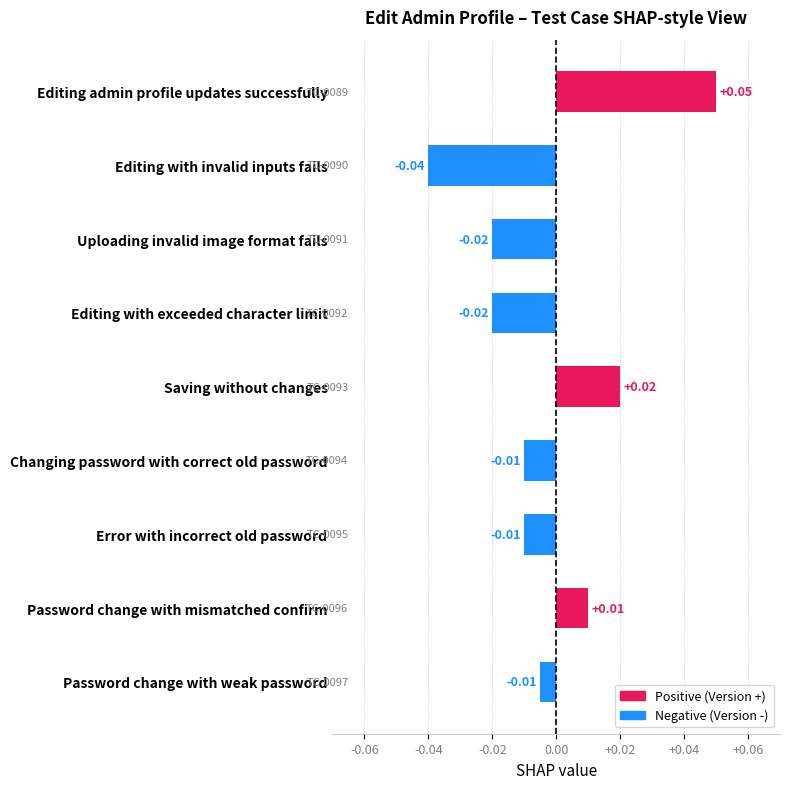

How many bars are there in total?

9